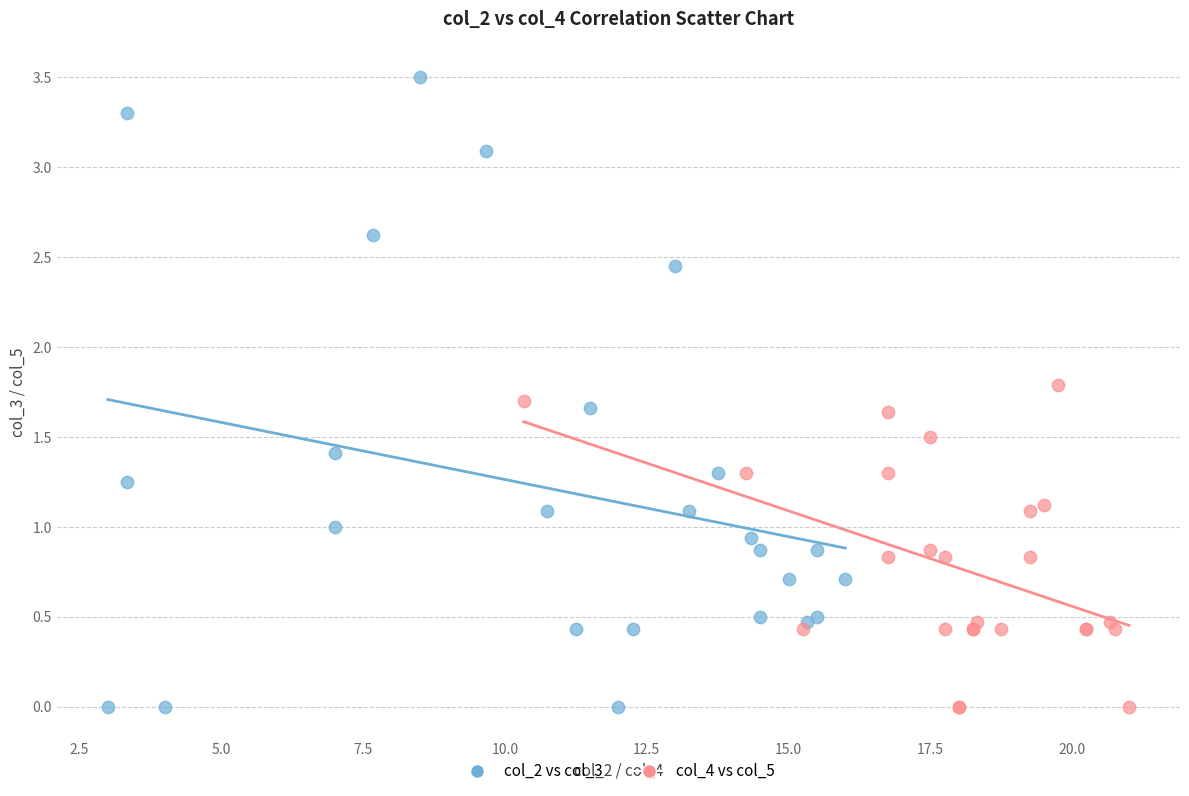

Which series has the widest spread of Y values?

col_2 vs col_3